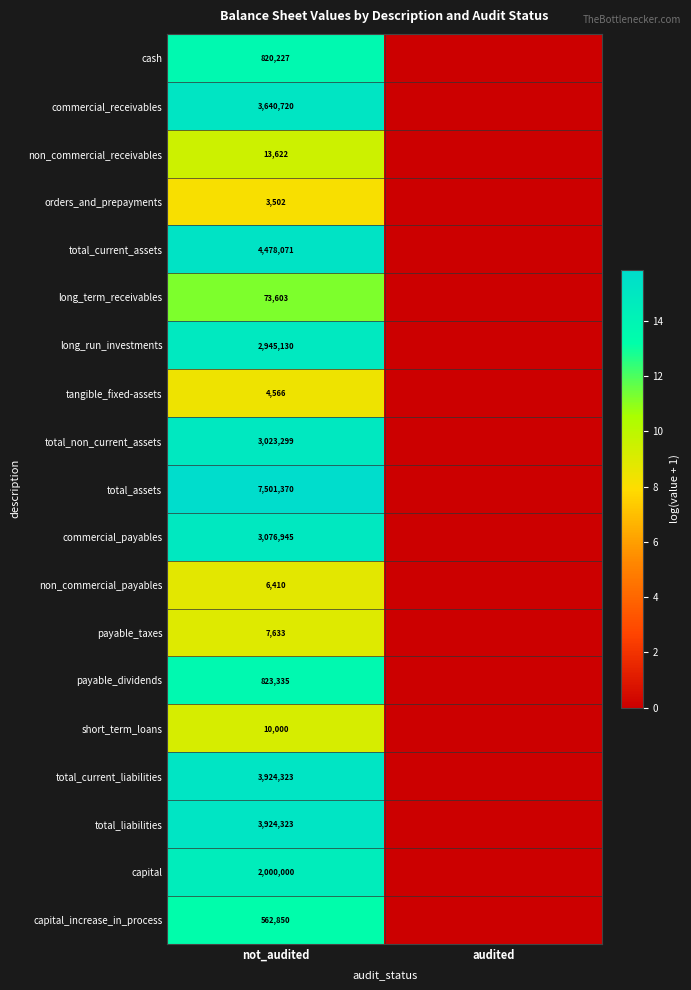

The long_run_investments series shows 2945130 at not_audited. True or false?

True